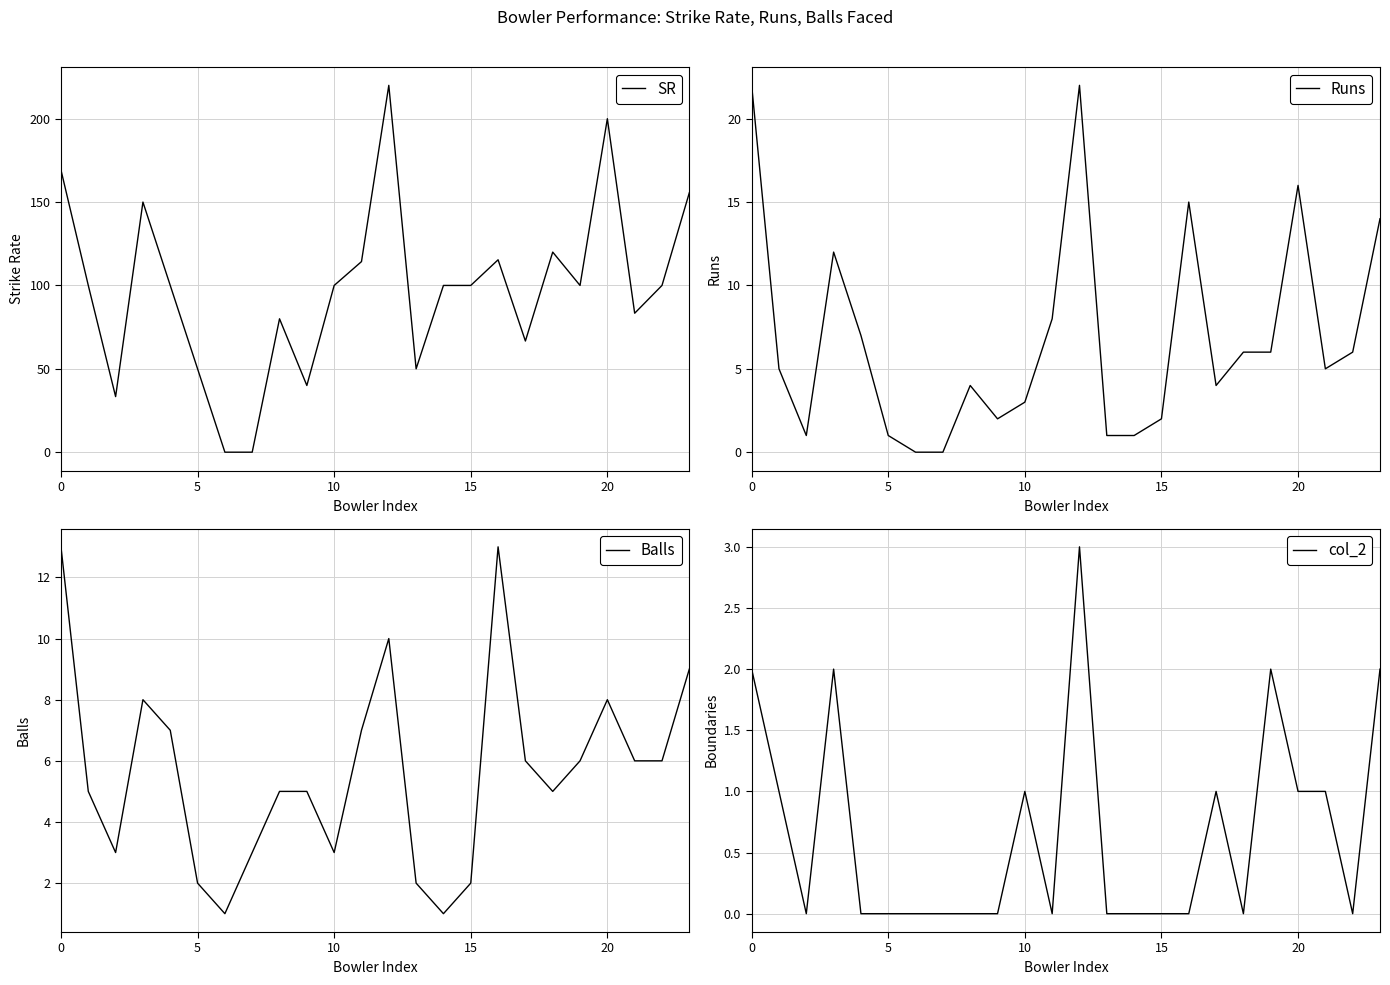

Reading left to right, list all the values displayed in this chart.

SR: 169.2	100.0	33.3	150.0	100.0	50.0	0.0	0.0	80.0	40.0	100.0	114.3	220.0	50.0	100.0	100.0	115.4	66.7	120.0	100.0	200.0	83.3	100.0	155.6
Runs: 22.0	5.0	1.0	12.0	7.0	1.0	0.0	0.0	4.0	2.0	3.0	8.0	22.0	1.0	1.0	2.0	15.0	4.0	6.0	6.0	16.0	5.0	6.0	14.0
Balls: 13.0	5.0	3.0	8.0	7.0	2.0	1.0	3.0	5.0	5.0	3.0	7.0	10.0	2.0	1.0	2.0	13.0	6.0	5.0	6.0	8.0	6.0	6.0	9.0
col_2: 2.0	1.0	0.0	2.0	0.0	0.0	0.0	0.0	0.0	0.0	1.0	0.0	3.0	0.0	0.0	0.0	0.0	1.0	0.0	2.0	1.0	1.0	0.0	2.0